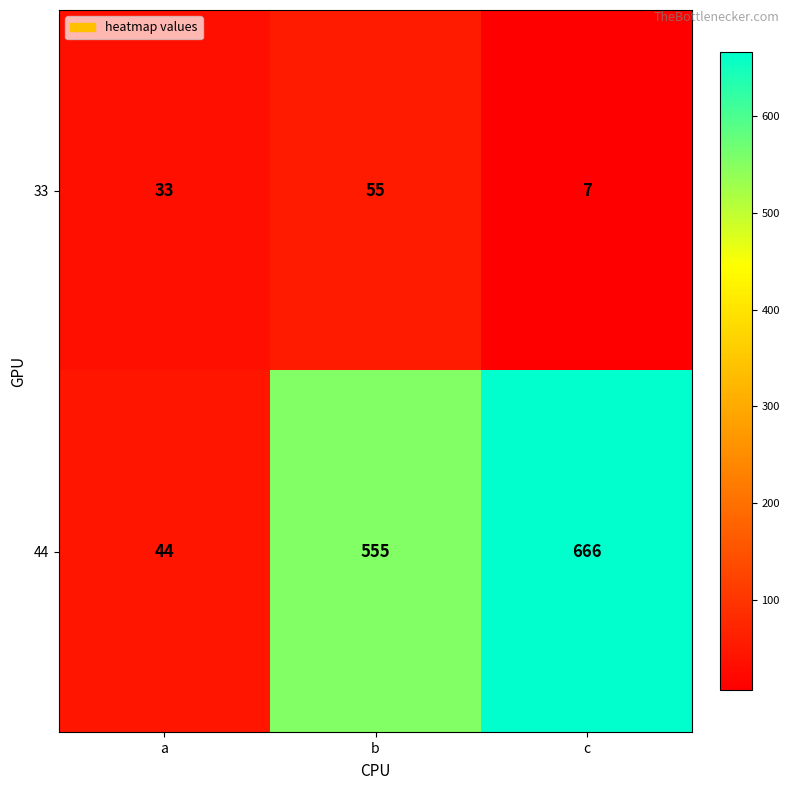

What is the sum of the 44 values at c and a?

710